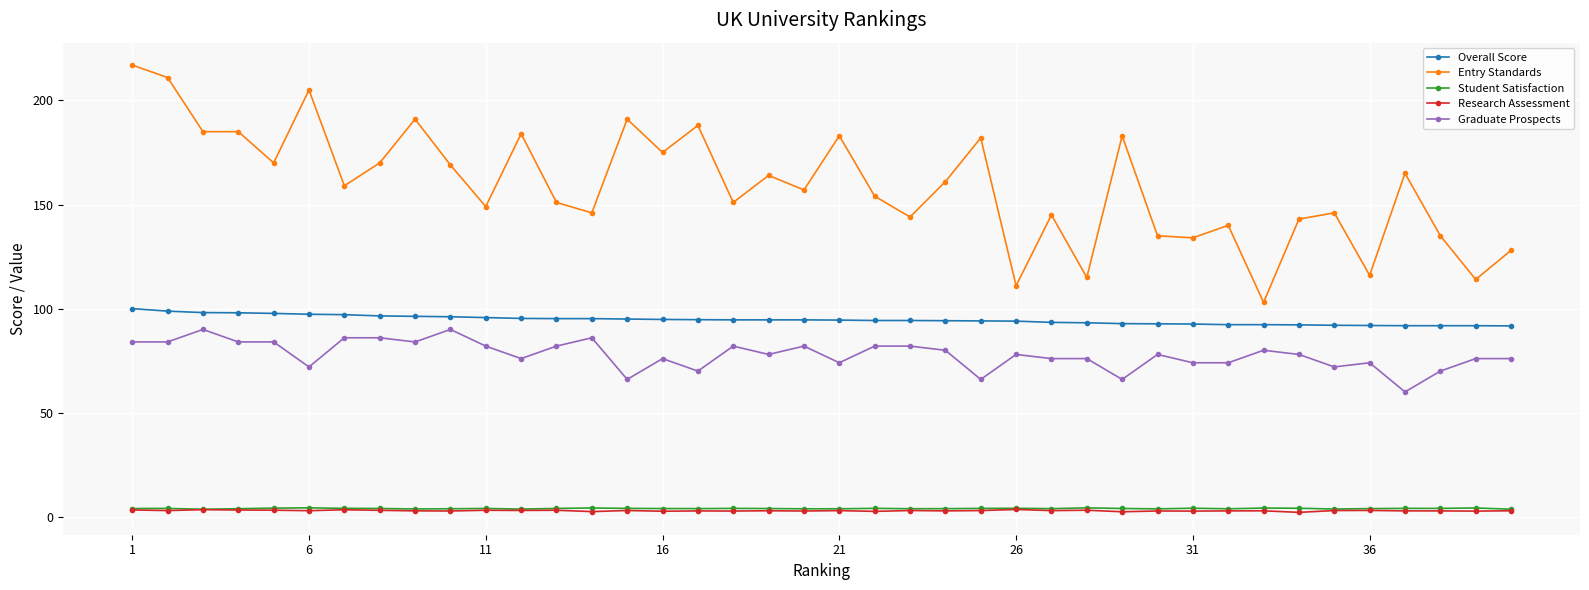

True or false: Student Satisfaction has more than 1 interior local peaks.

True